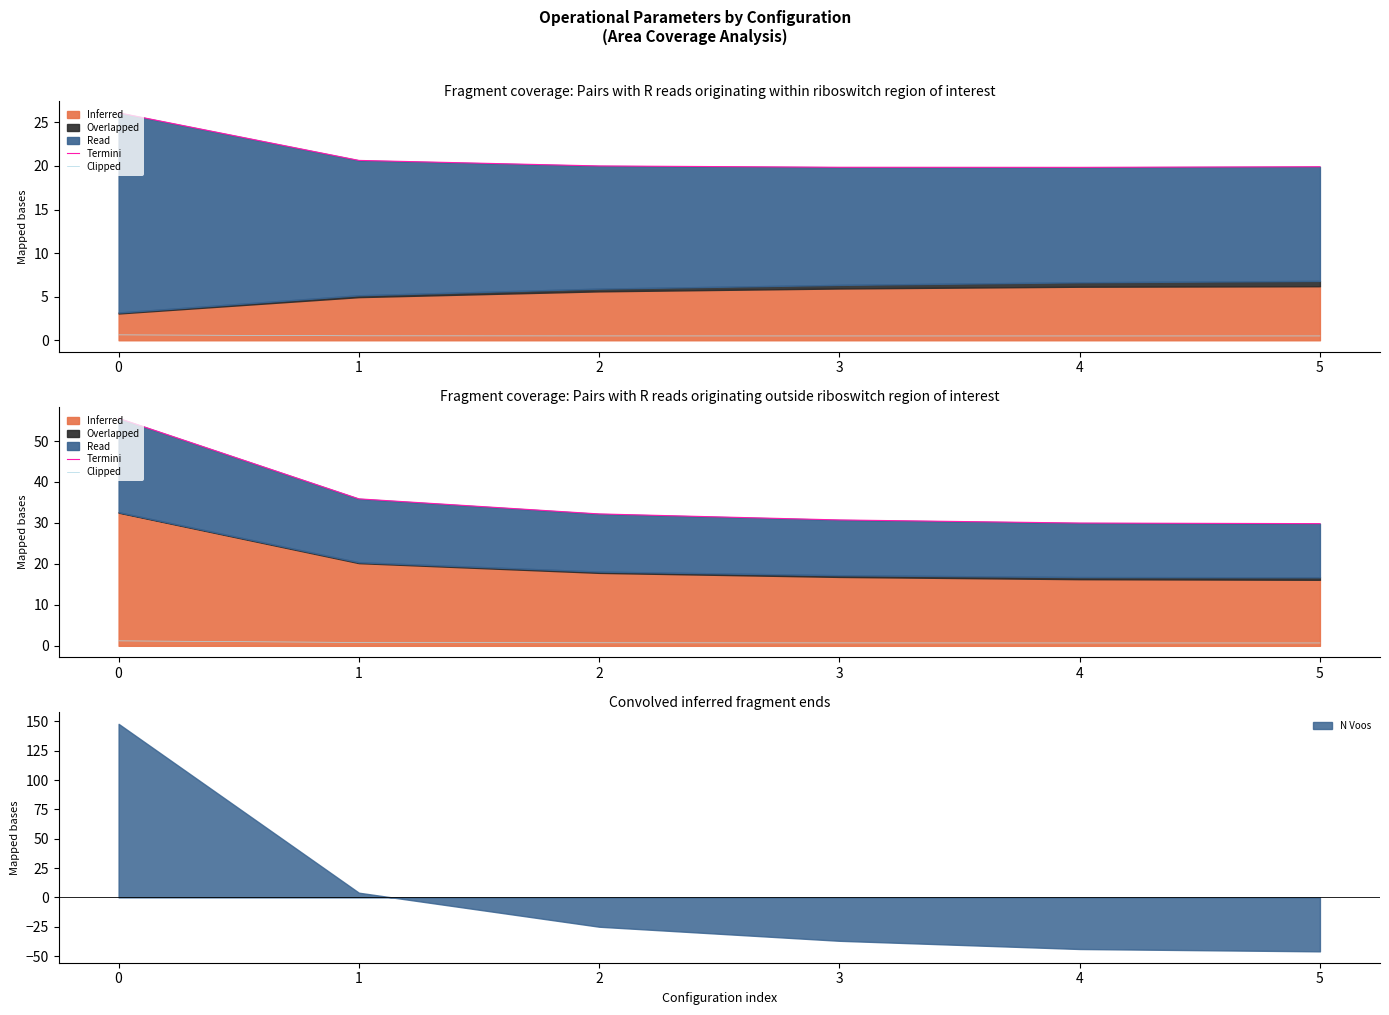

True or false: N Voos has a value of 148 at 0.

True